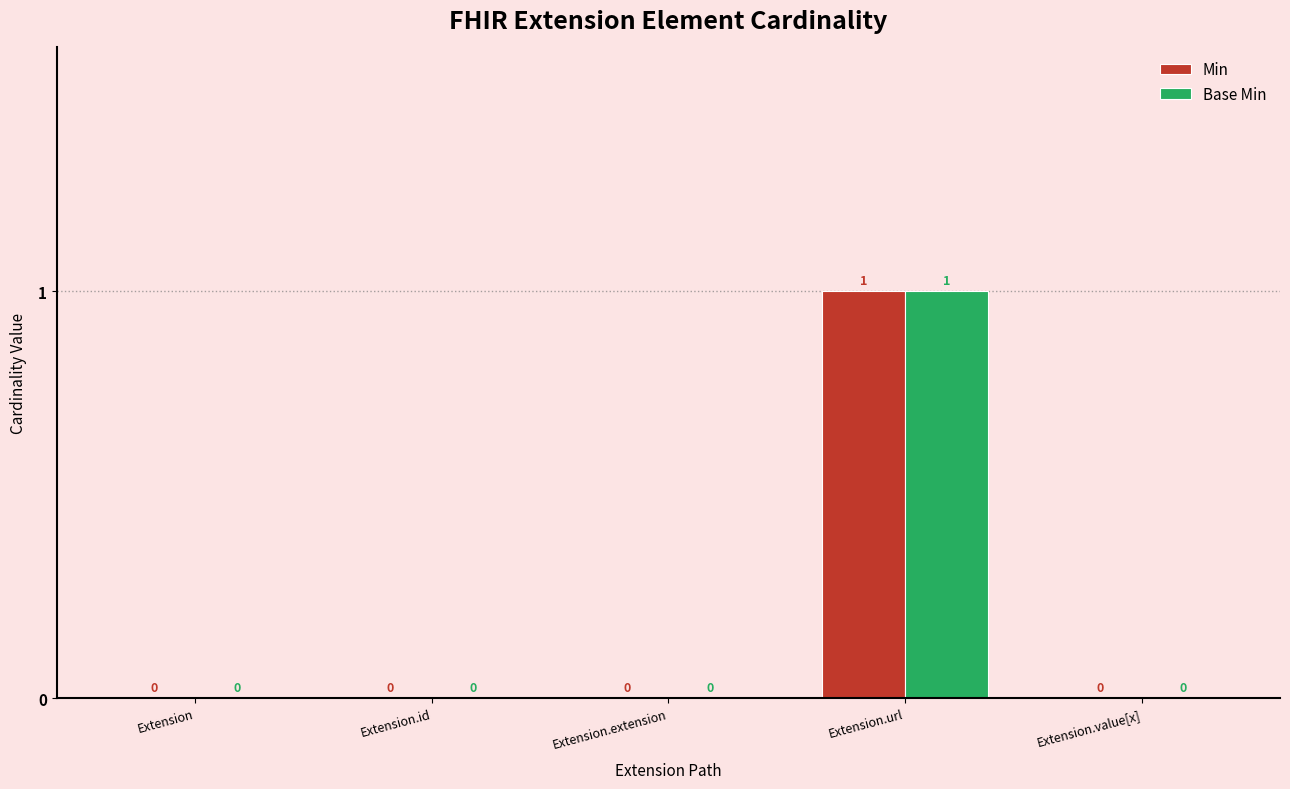

At which category does the chart reach its peak across all series?

Extension.url